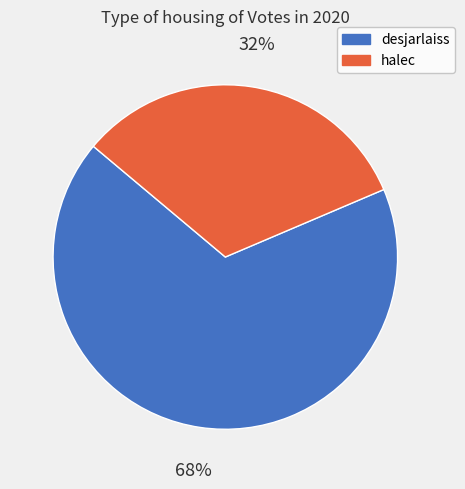

To the nearest percent, what percentage of the pie is desjarlaiss?

68%